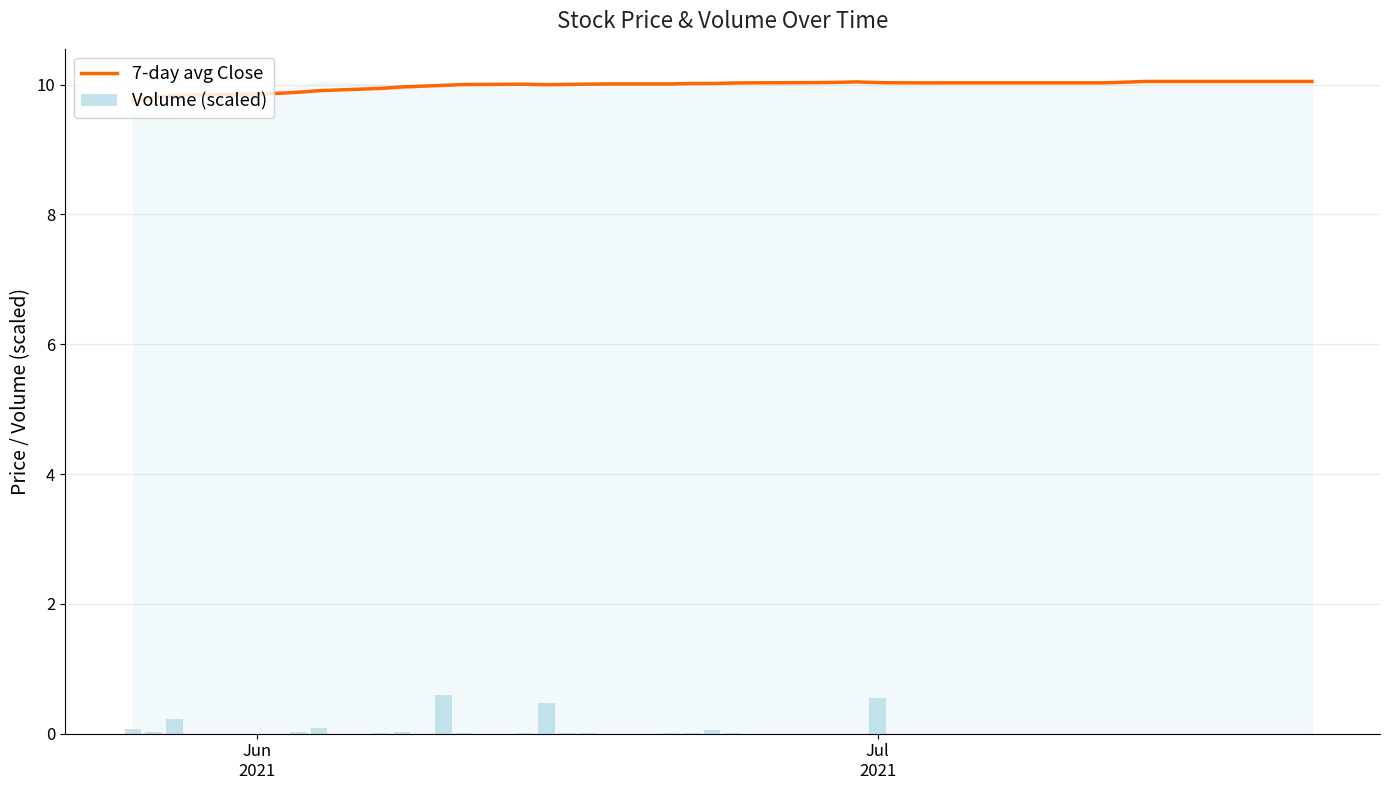

What is the minimum value for 7-day avg Close?

9.8